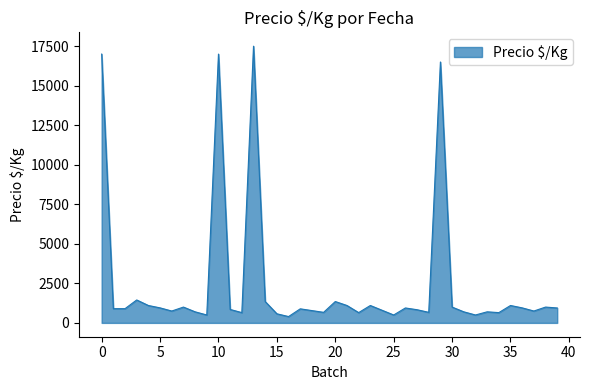

What is the greatest value displayed?

17500